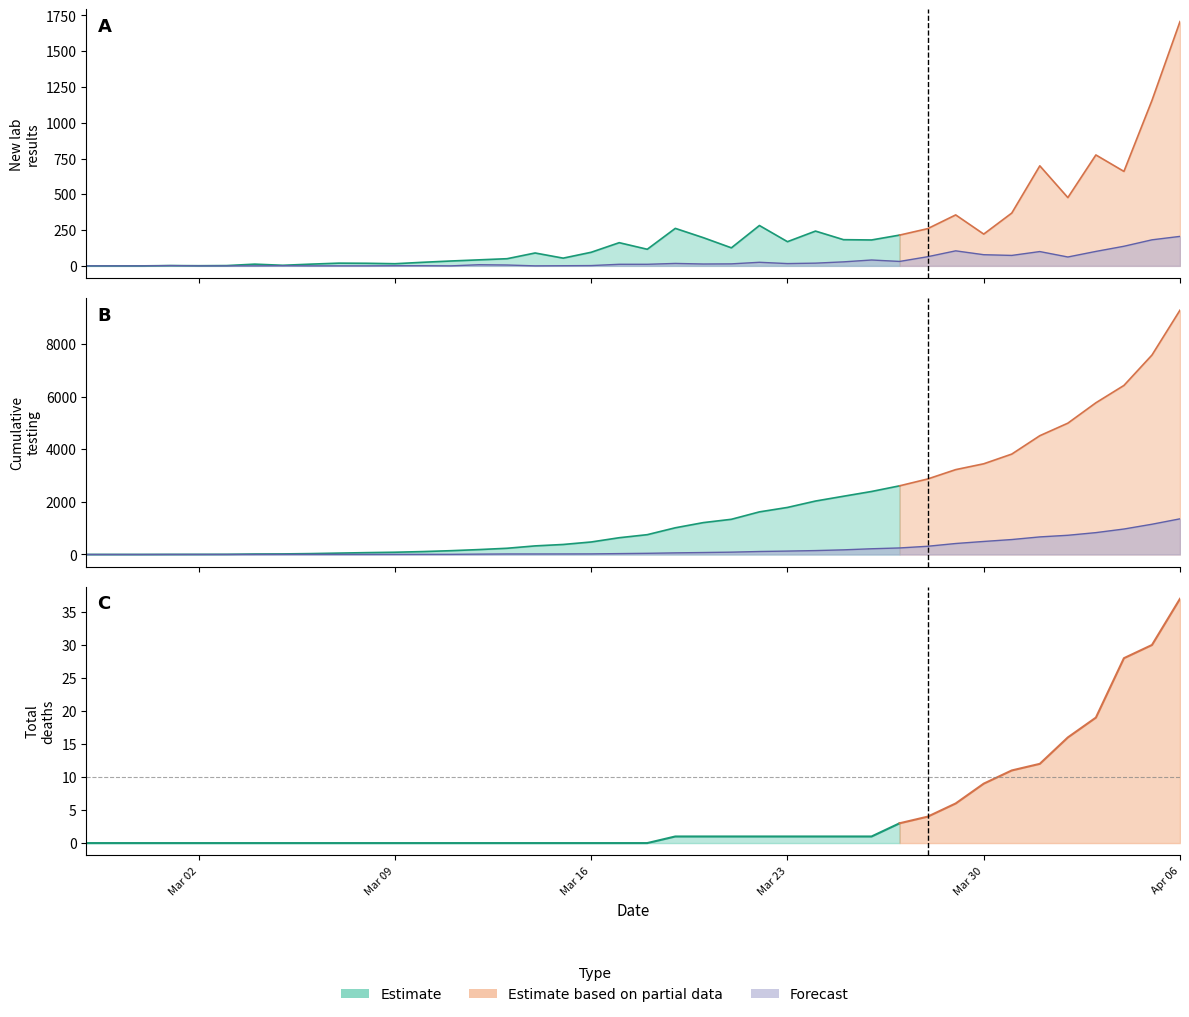

True or false: New positive labs and New negative labs cross at least once.

False